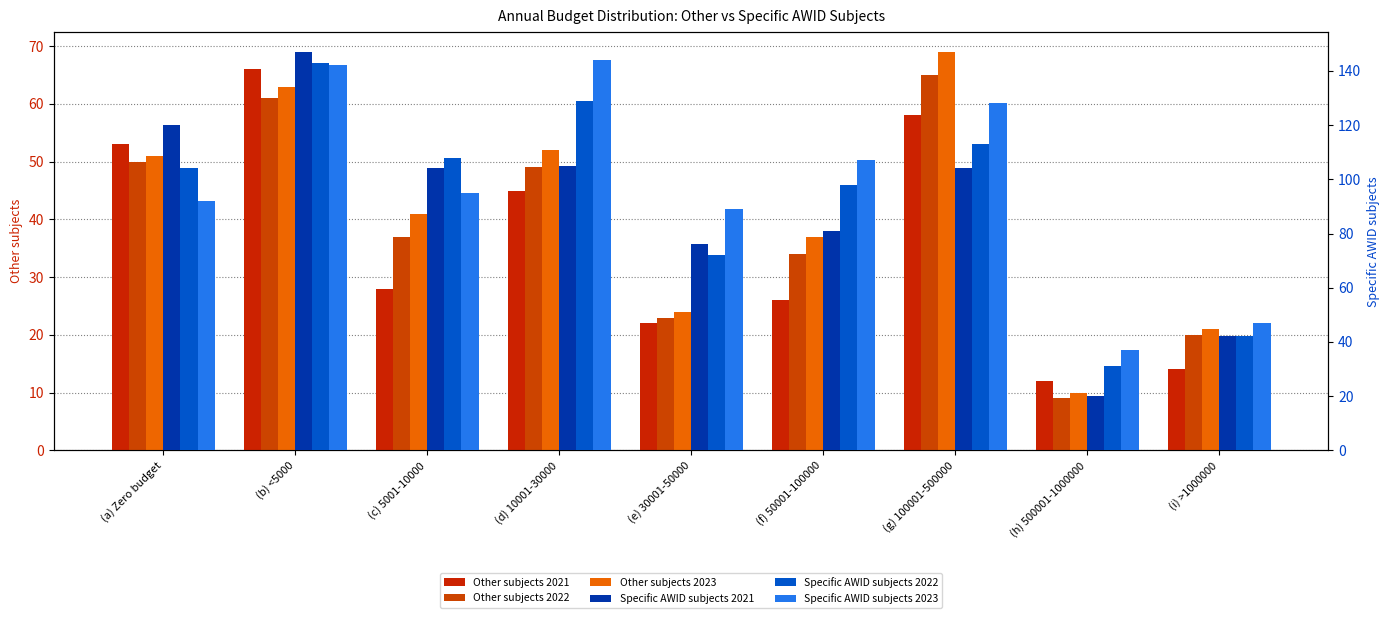

What are all the series names shown in the legend?

Other subjects 2021, Other subjects 2022, Other subjects 2023, Specific AWID subjects 2021, Specific AWID subjects 2022, Specific AWID subjects 2023